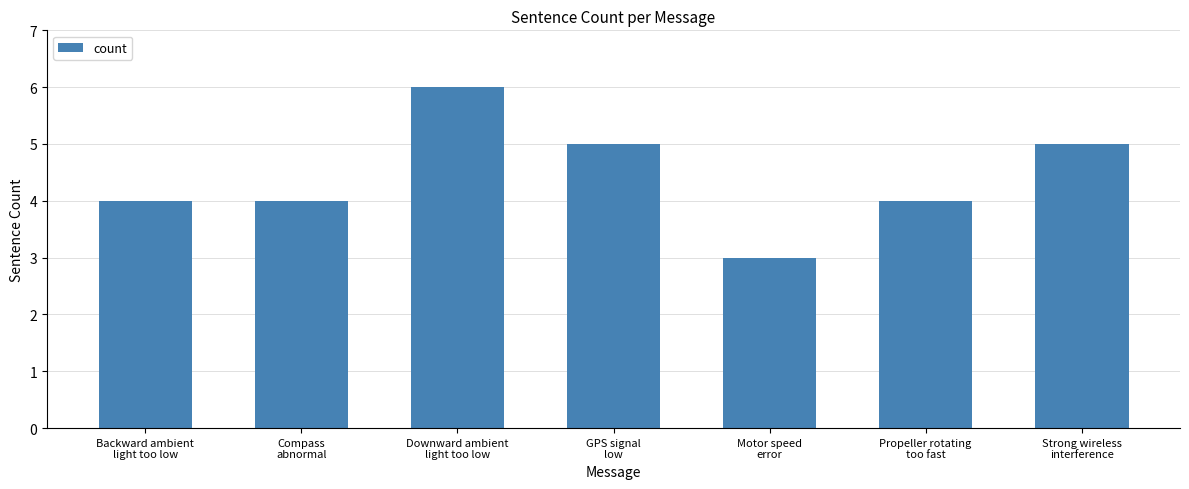

What is the value of the 7th bar from the left?

5